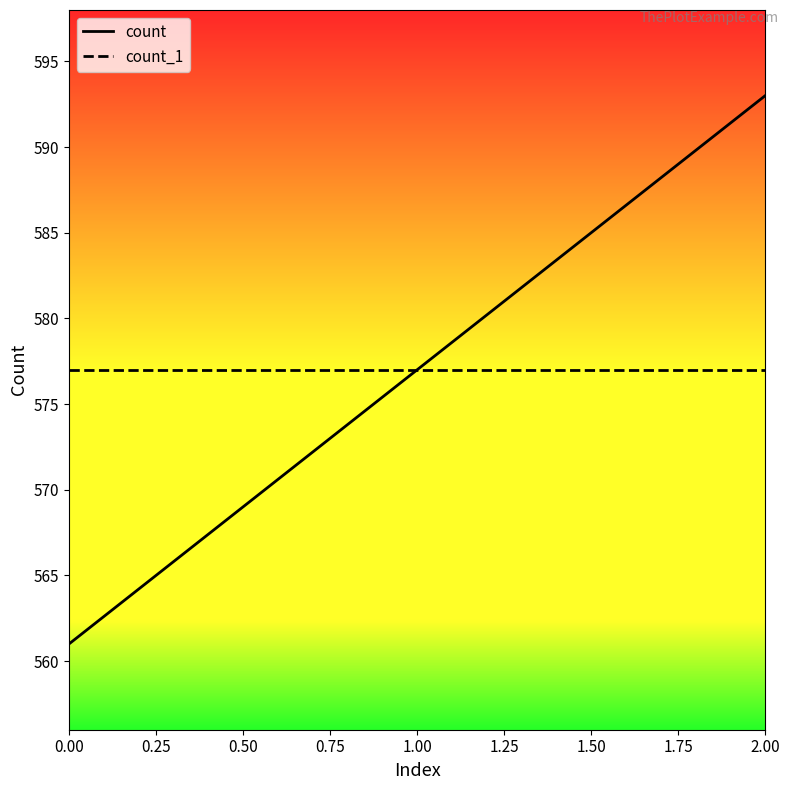

Is it true that count equals 561 at 0.00?

True